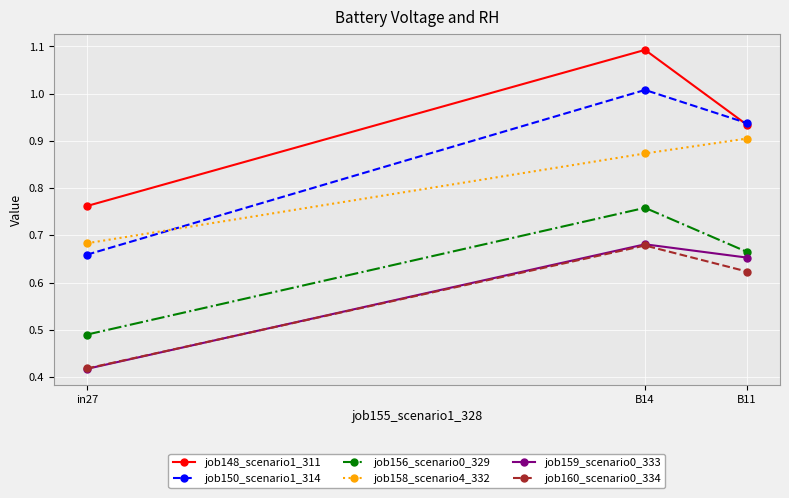

Is it true that job148_scenario1_311 equals 0.6 at B14?

False